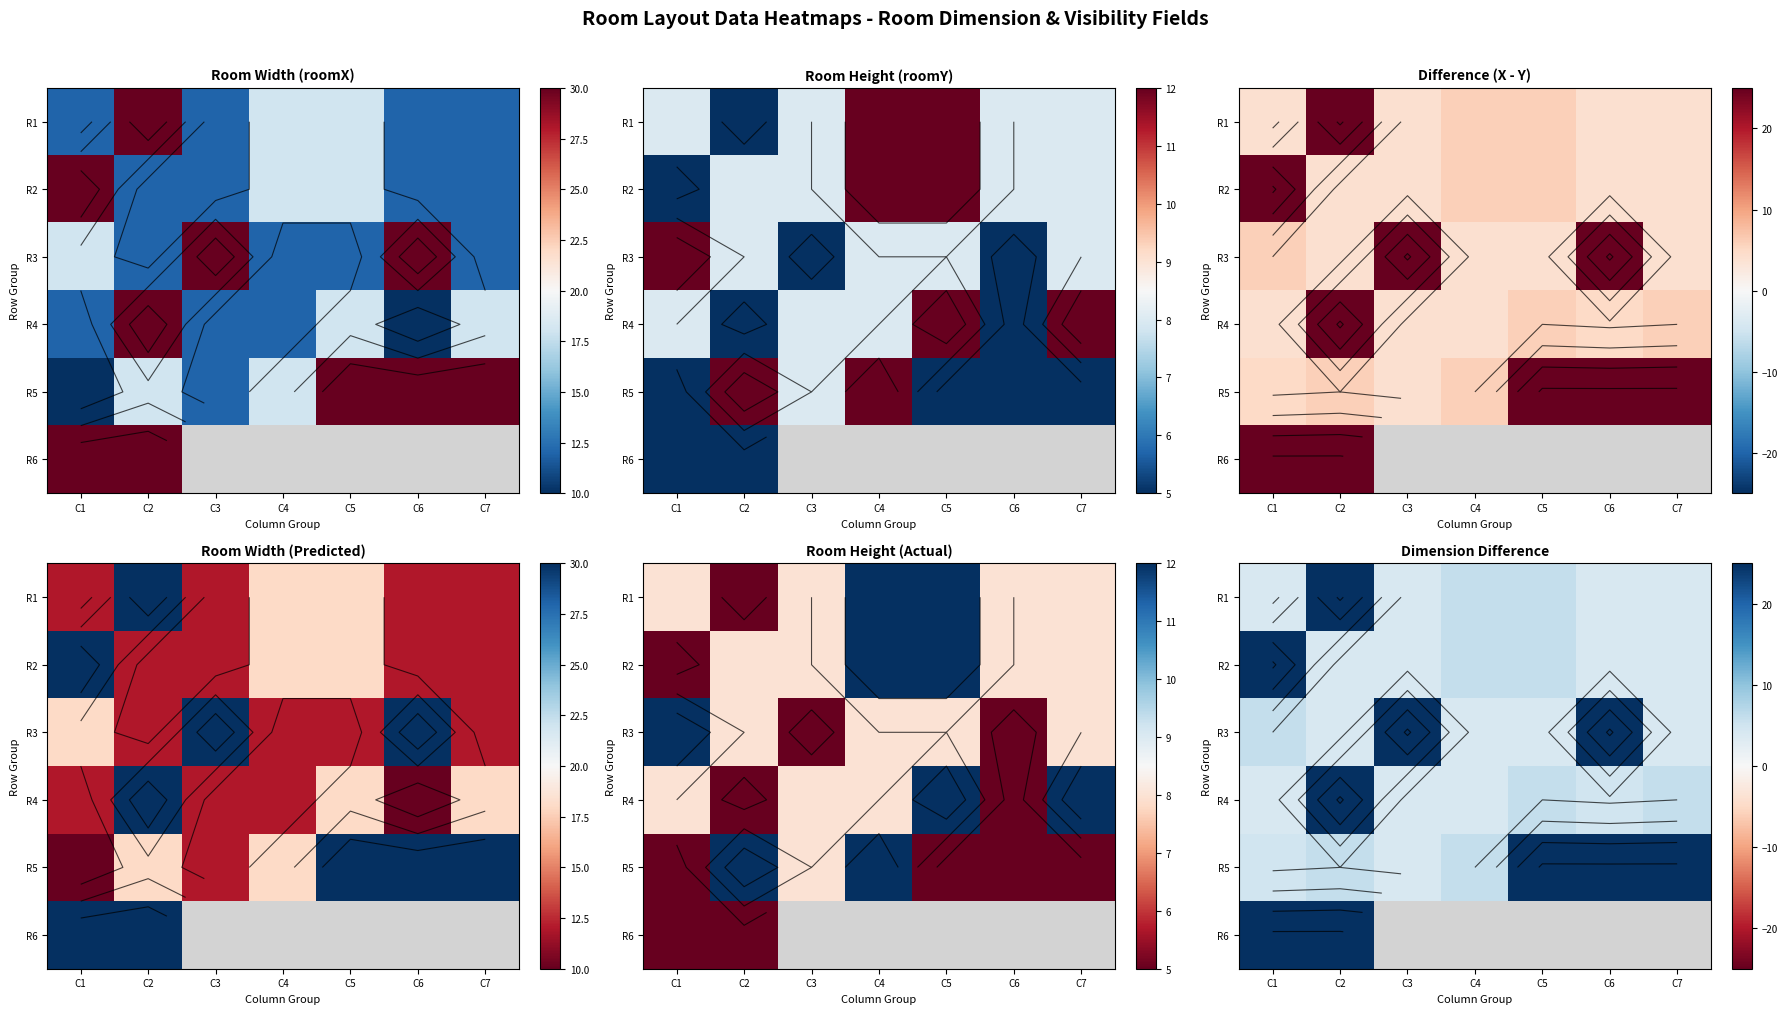

The value of R4 at C3 is 2.3. True or false?

False